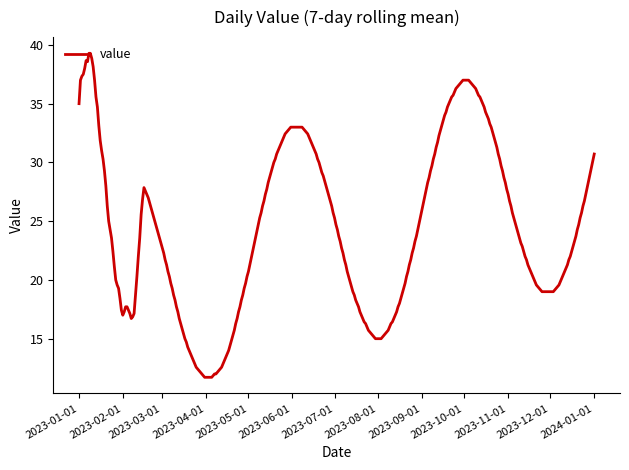

What is the difference between the maximum and minimum values?

27.6